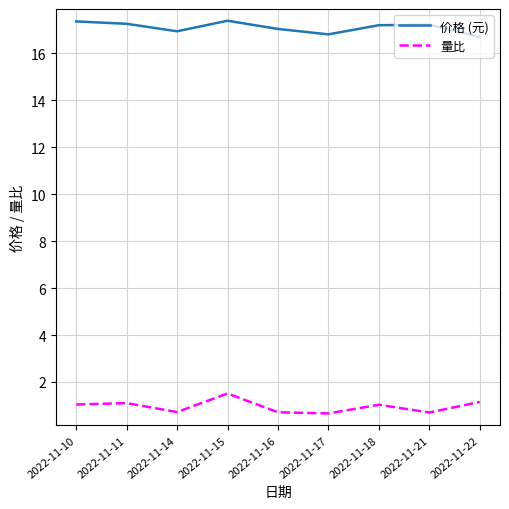

What is the difference between the 价格 (元) values at 2022-11-21 and 2022-11-22?

0.5